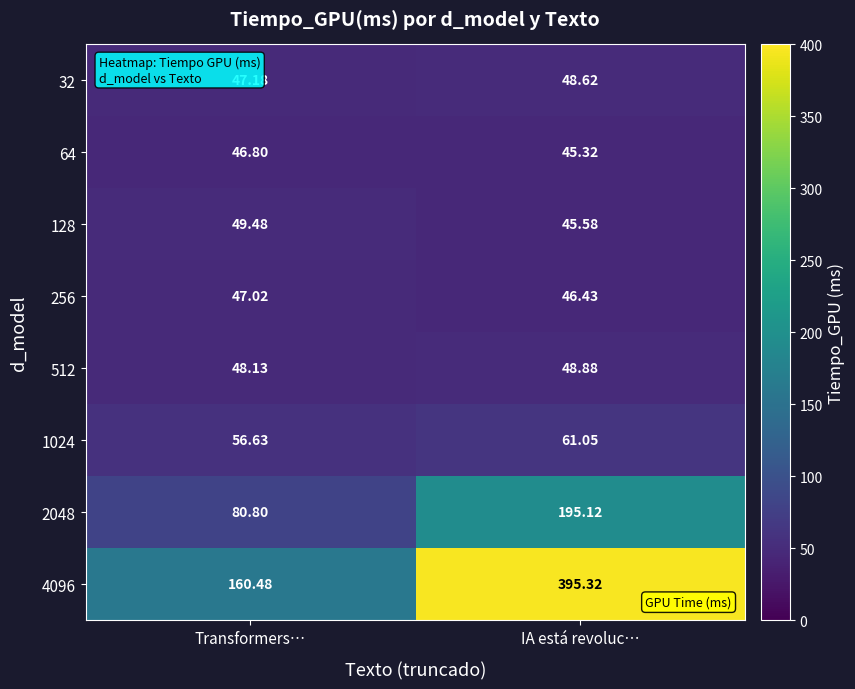

At which category does the chart reach its peak across all series?

IA está revoluc…